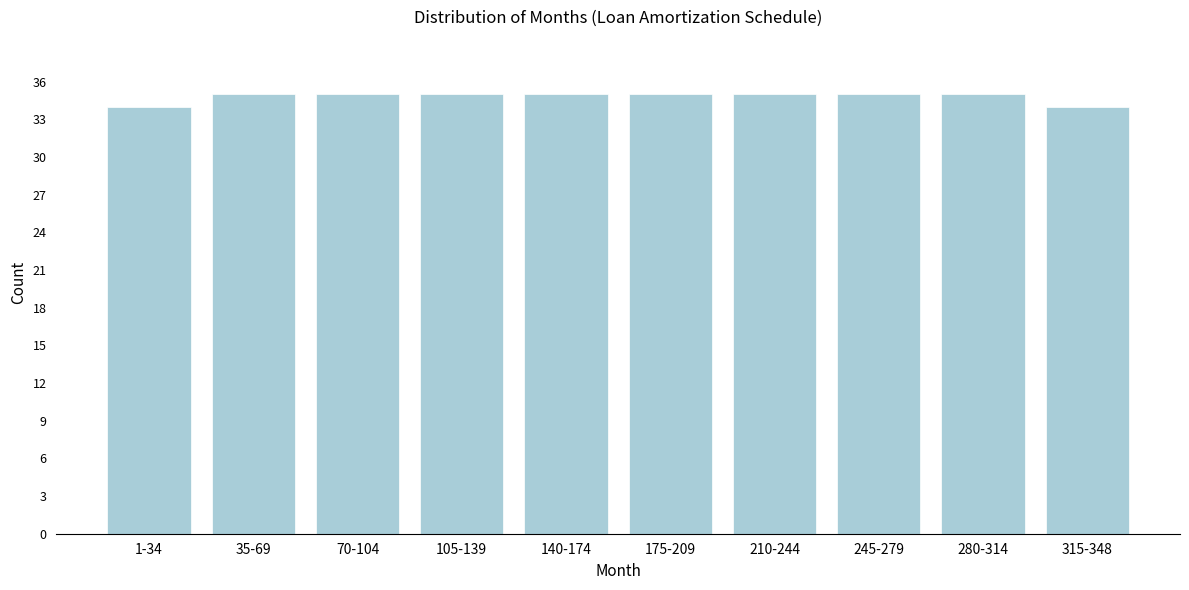

Reading right to left, list all the values displayed in this chart.

34	35	35	35	35	35	35	35	35	34